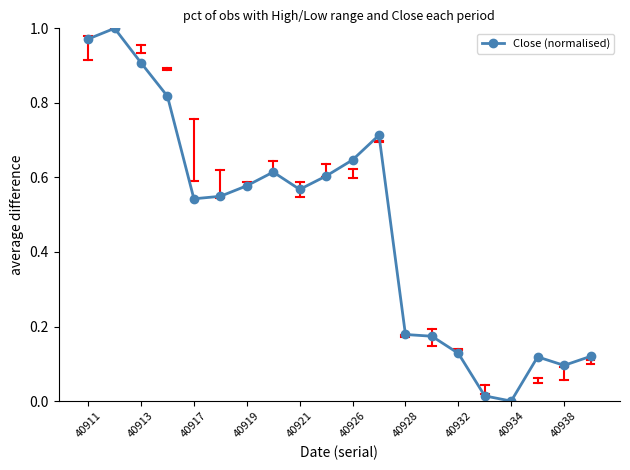

What is the sum of all values?

9.3